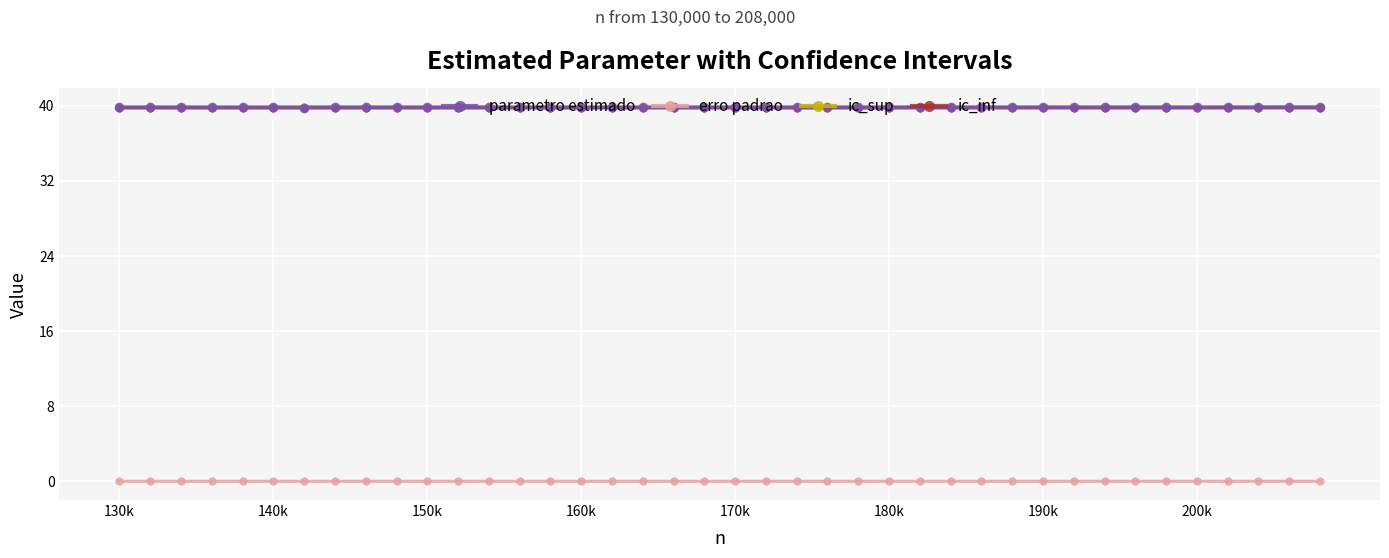

True or false: parametro estimado has more than 2 interior local peaks.

True